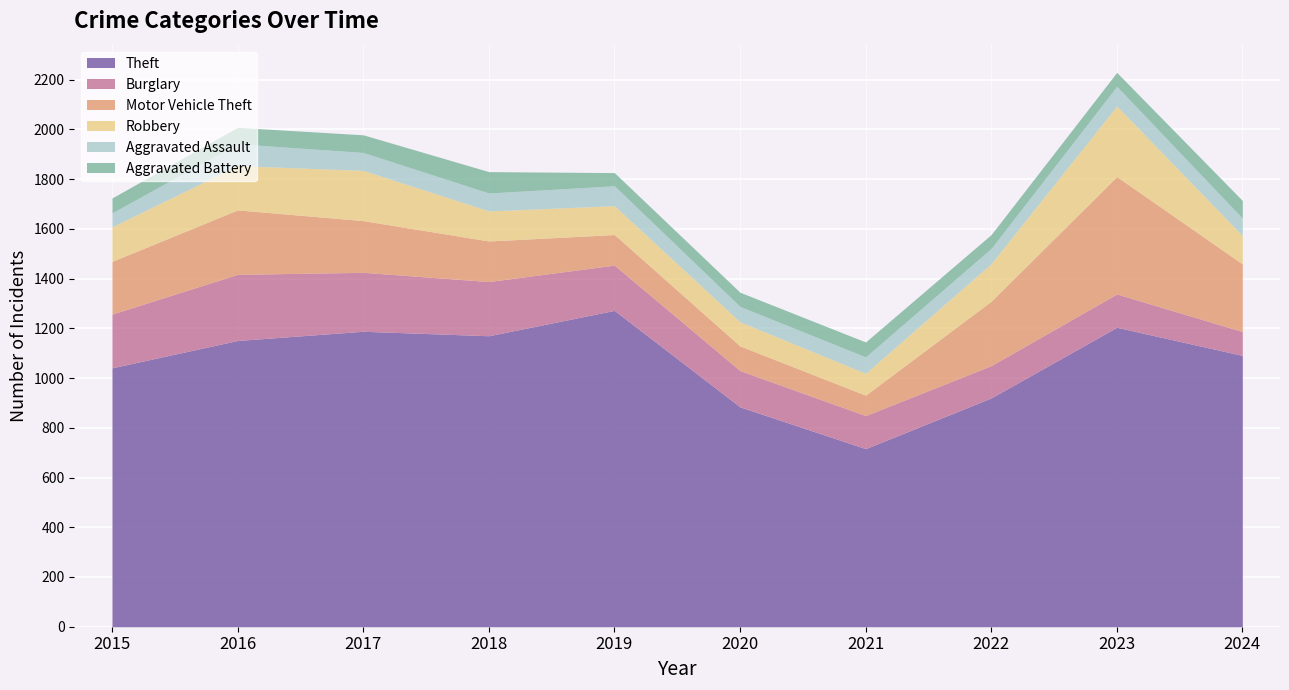

How many data points does each series have?

10